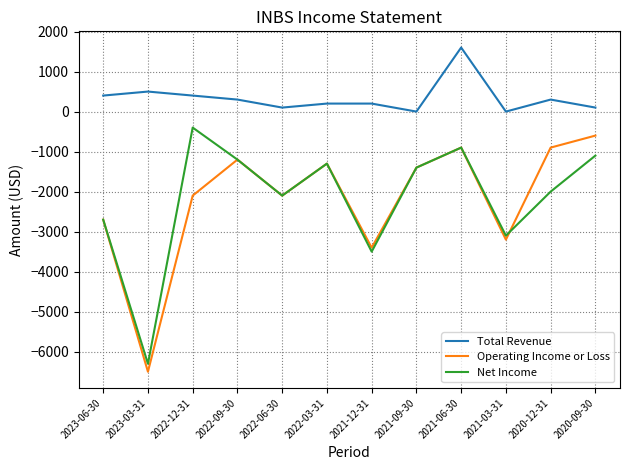

True or false: Operating Income or Loss and Total Revenue intersect in this chart.

False